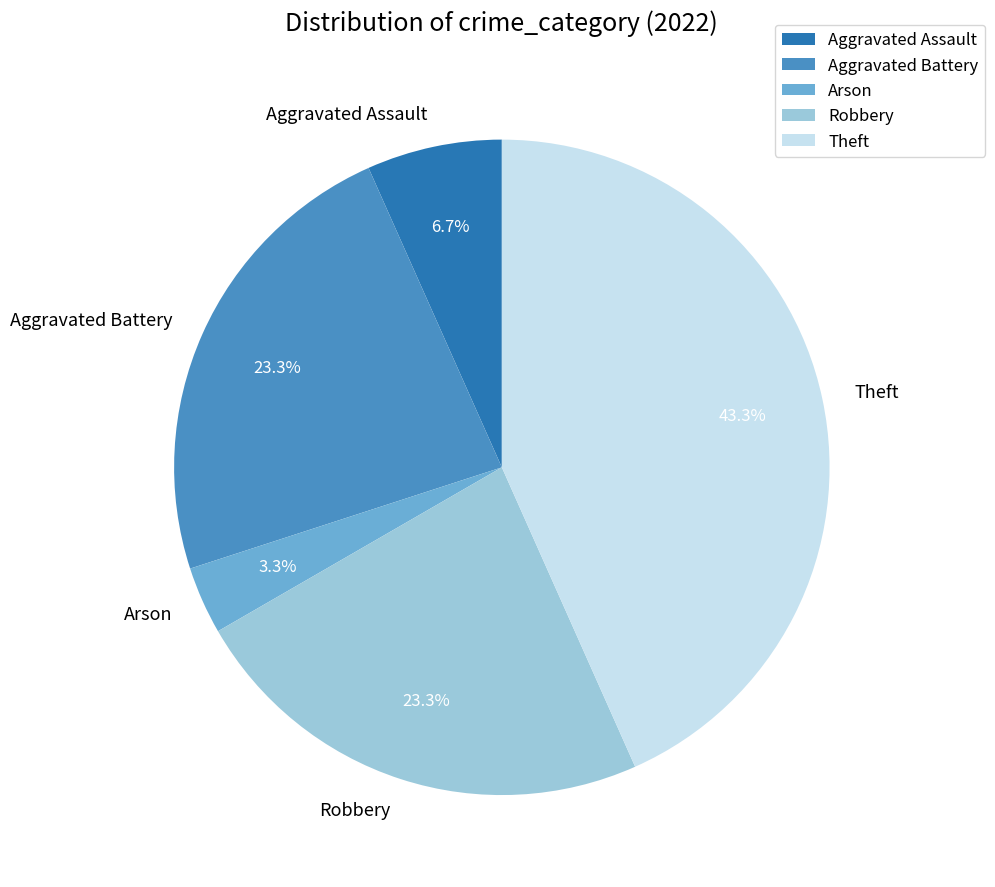

Approximately how many times larger is the value at Theft compared to Aggravated Assault?

6.5